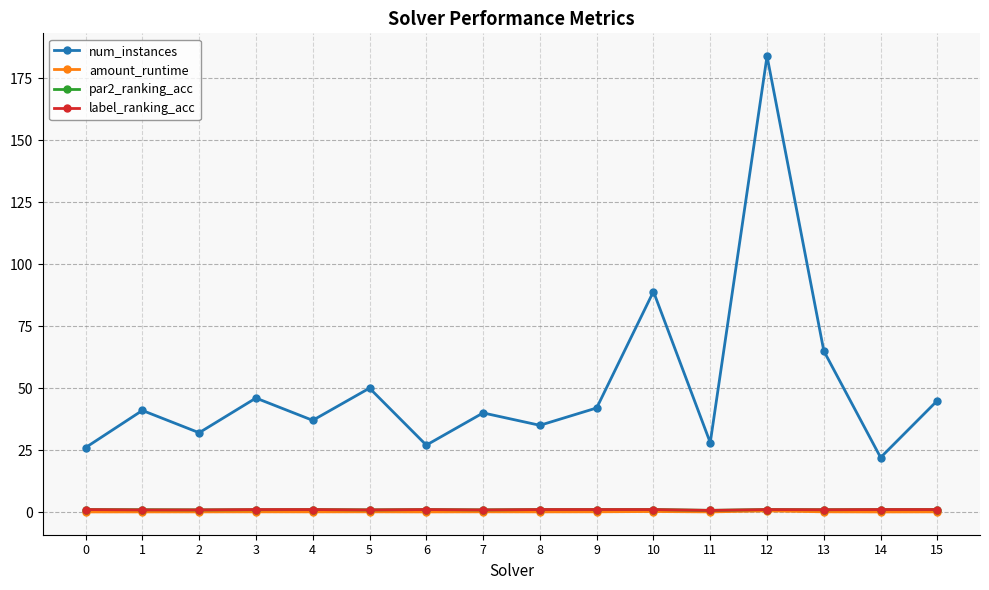

What is the total value across all series at 3?

48.0